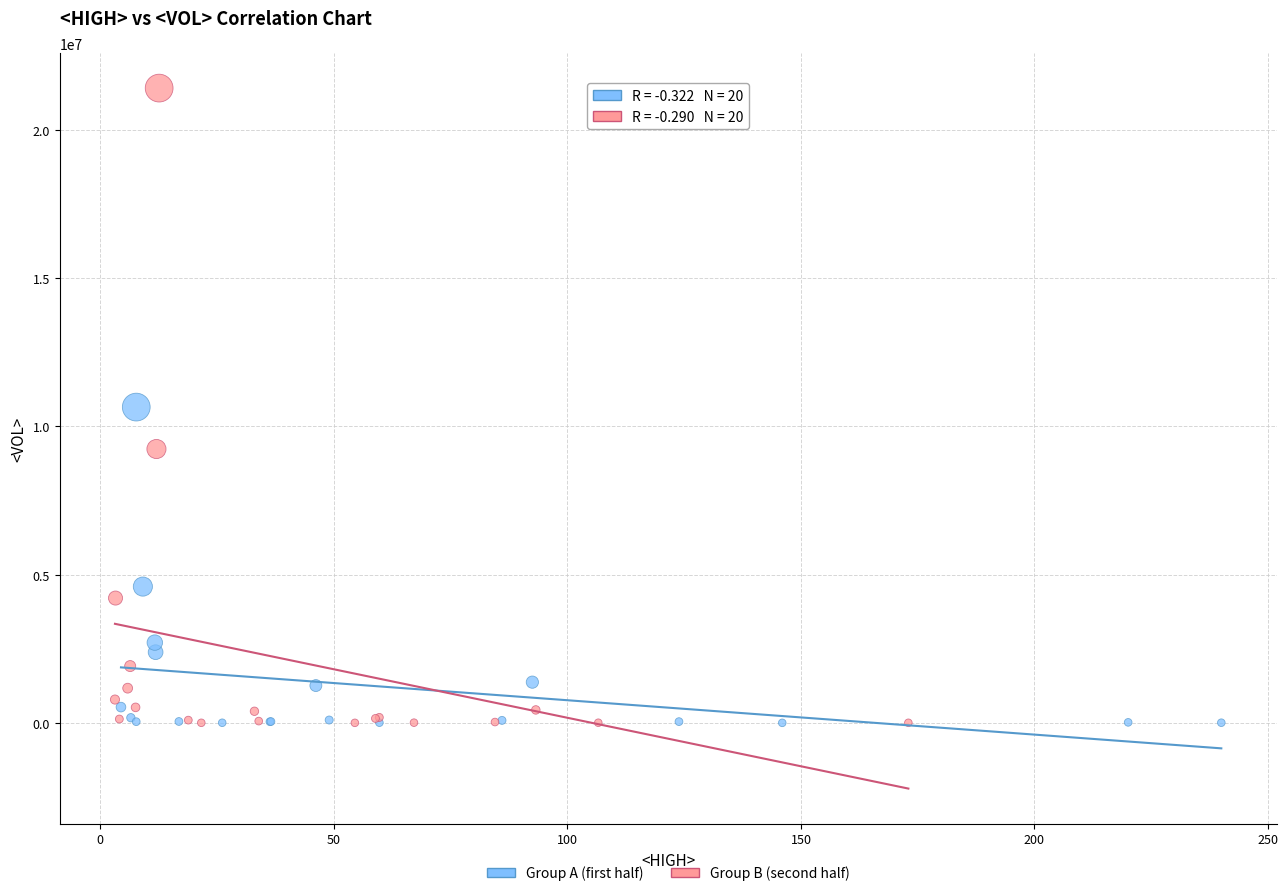

What are all the series names shown in the legend?

Group A (first half), Group B (second half)